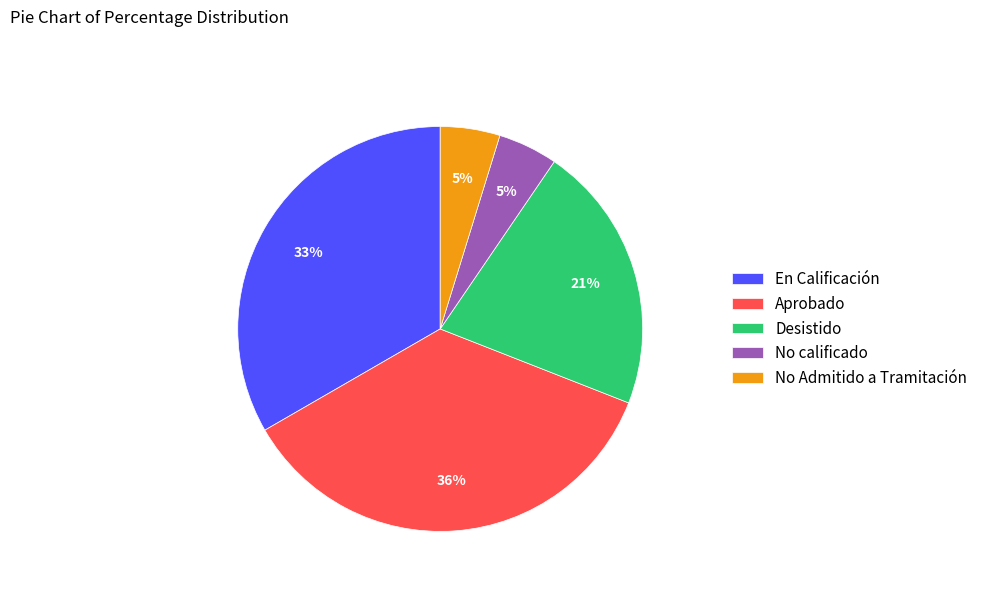

Approximately how many times larger is the value at Aprobado compared to Desistido?

1.7